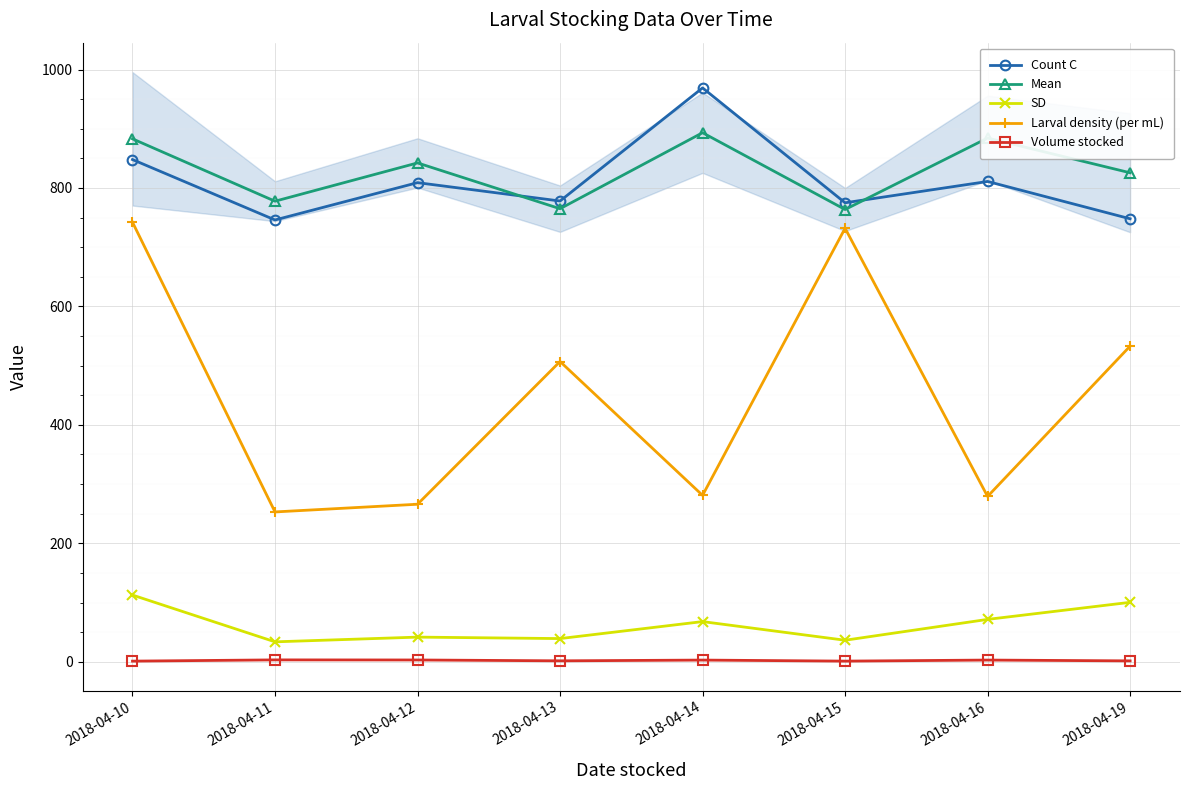

Rank the series by their maximum value, from highest to lowest.

Count C, Mean, Larval density (per mL), SD, Volume stocked